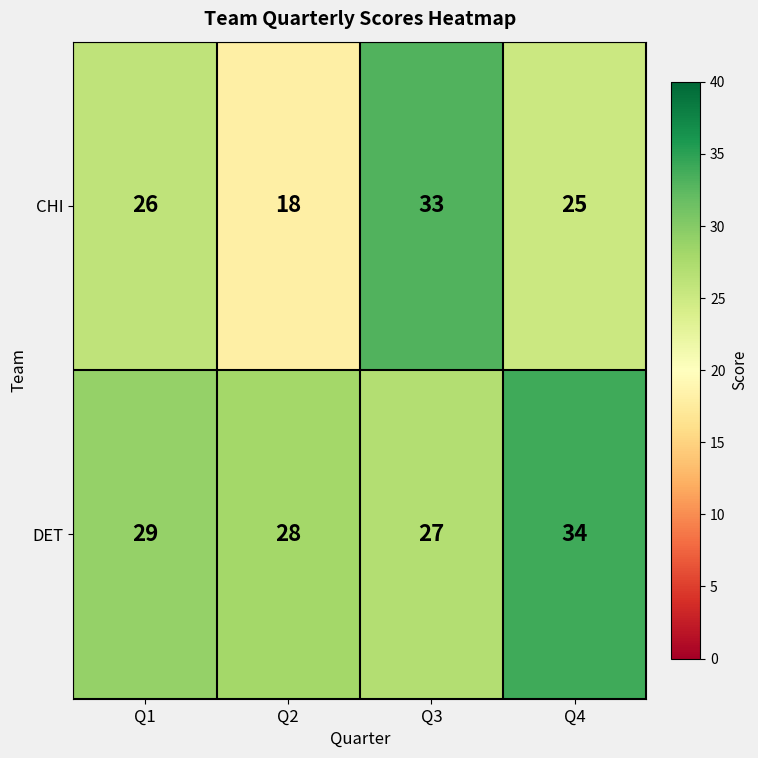

List the series in order of their overall mean, highest first.

DET, CHI